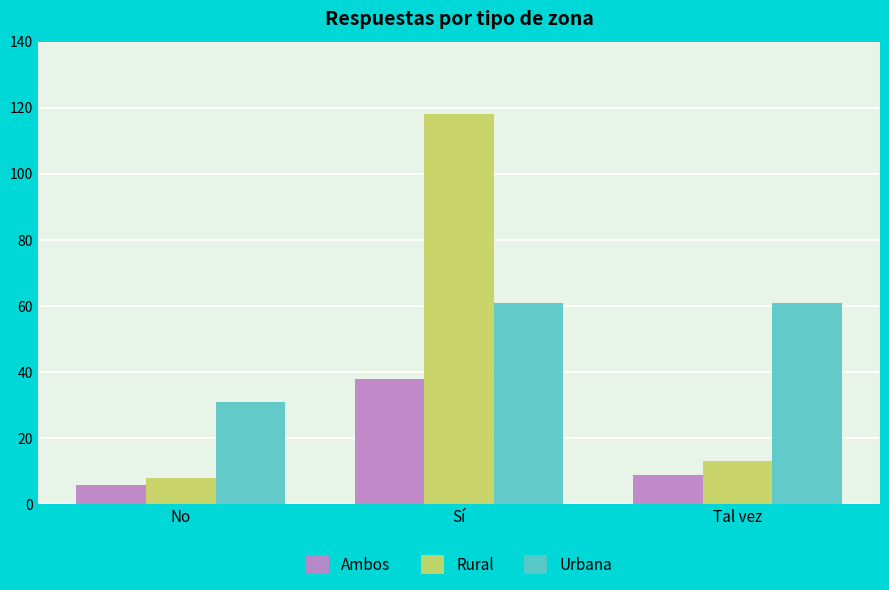

Which category has the lowest value across all series?

No